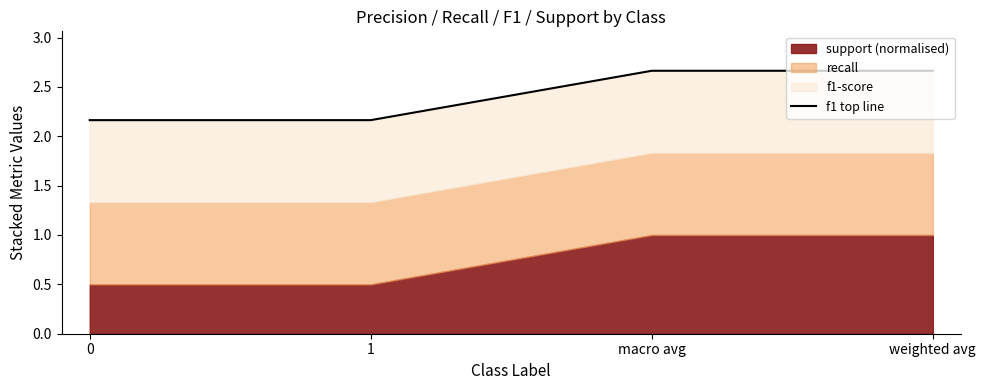

How many lines are shown in the chart?

1